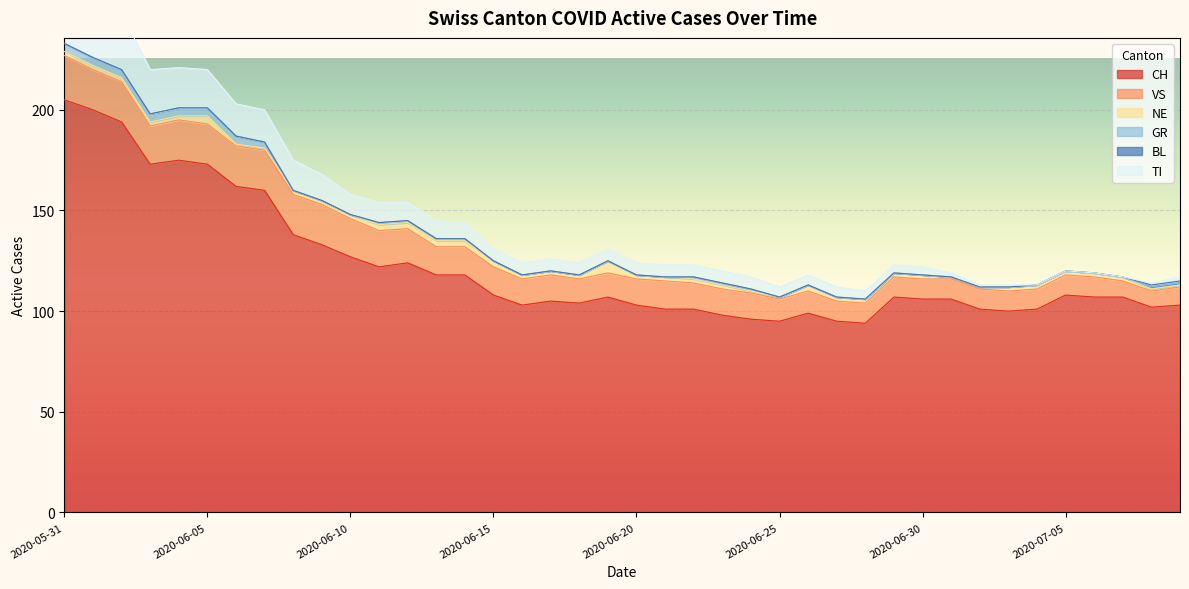

What is the difference between the highest and lowest values at 2020-06-25?

95